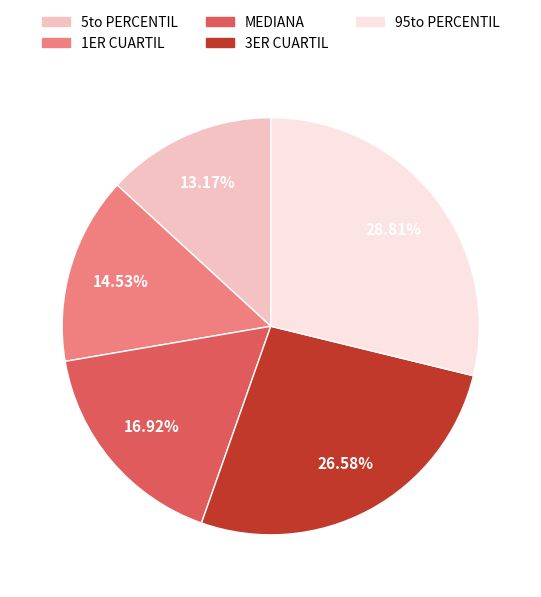

Which slice is the largest?

95to PERCENTIL